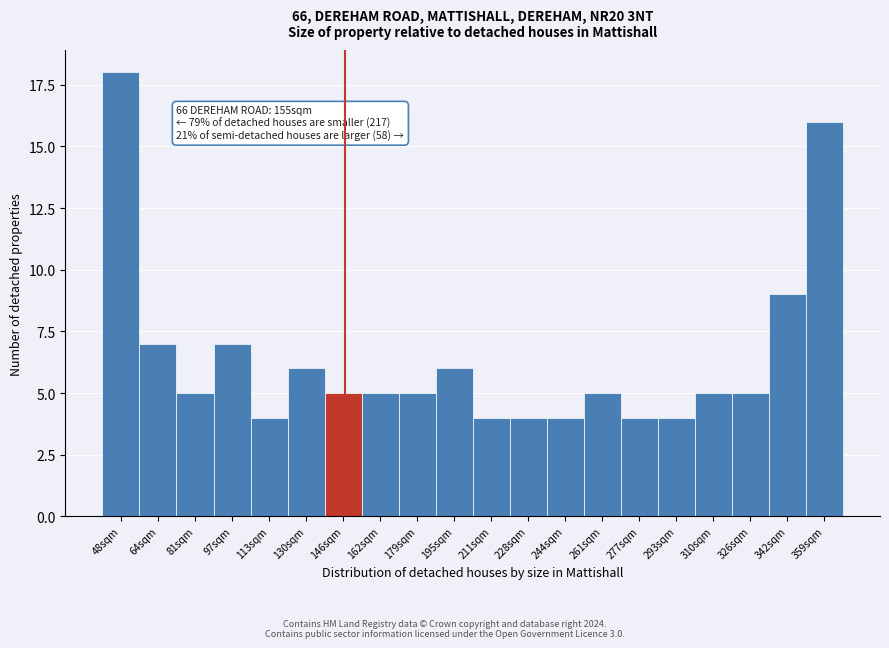

Reading right to left, what are all the values shown in this chart?

16	9	5	5	4	4	5	4	4	4	6	5	5	5	6	4	7	5	7	18